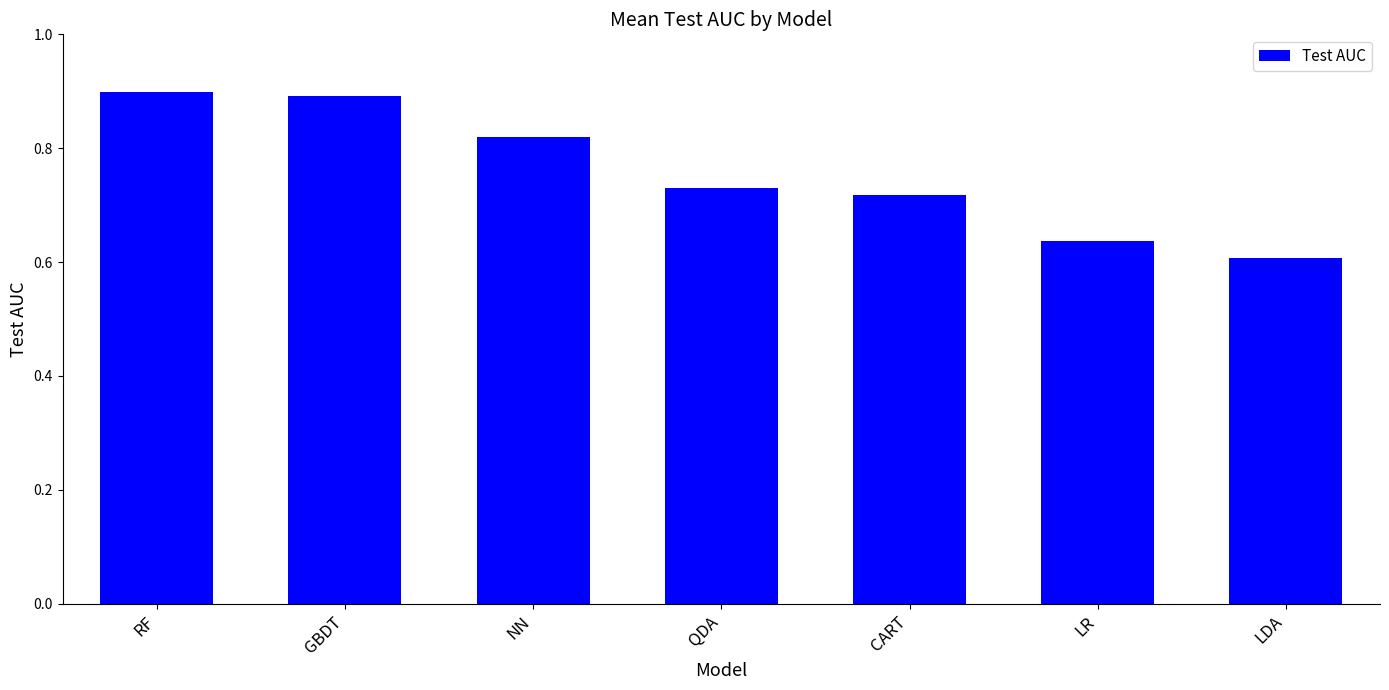

Which label corresponds to the smallest value in the chart?

LDA